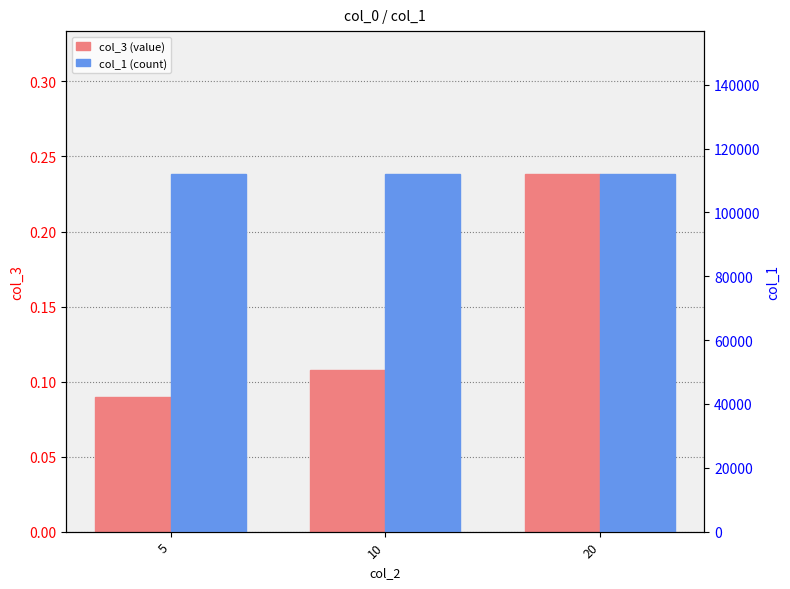

Between 10 and 20, which is larger?

20